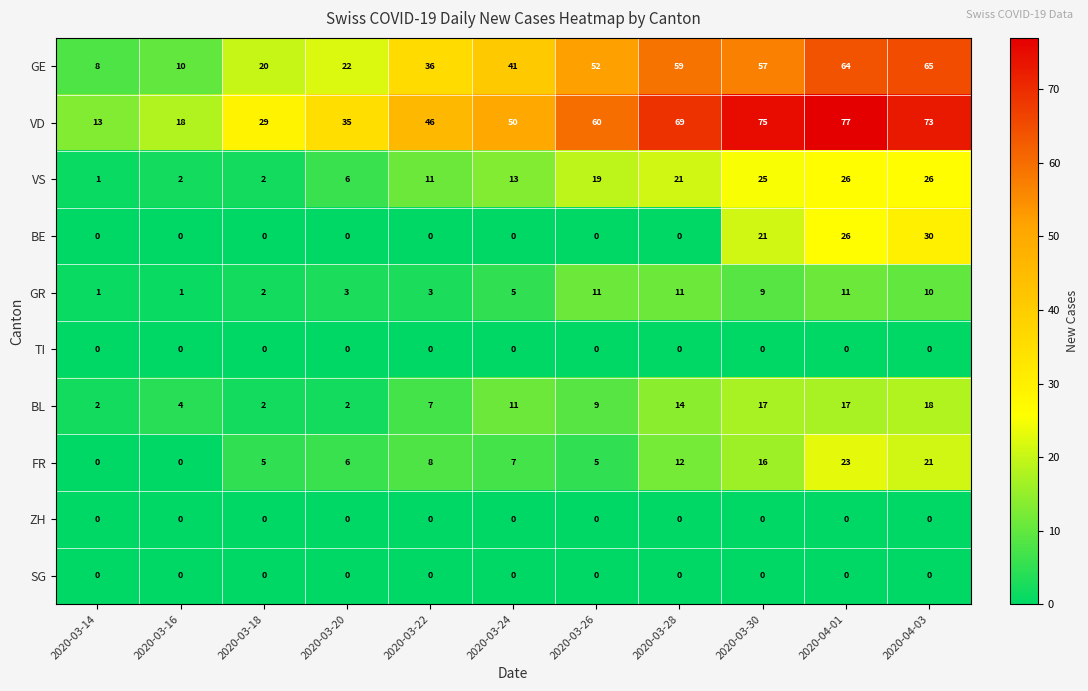

True or false: GE has a value of 19 at 2020-04-01.

False